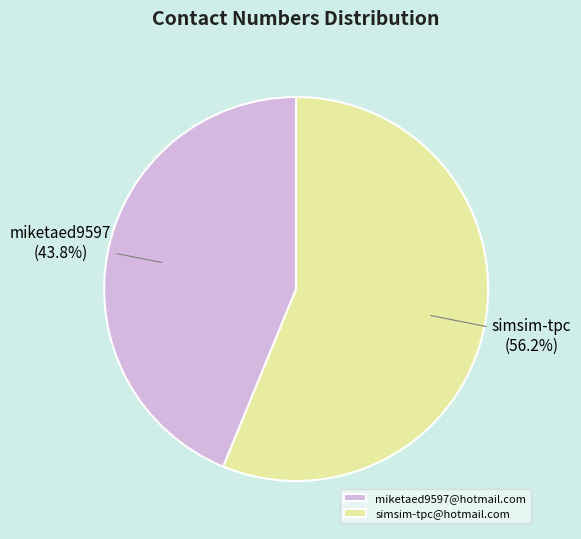

What is the ratio of the value at miketaed9597@hotmail.com to the value at simsim-tpc@hotmail.com?

0.8